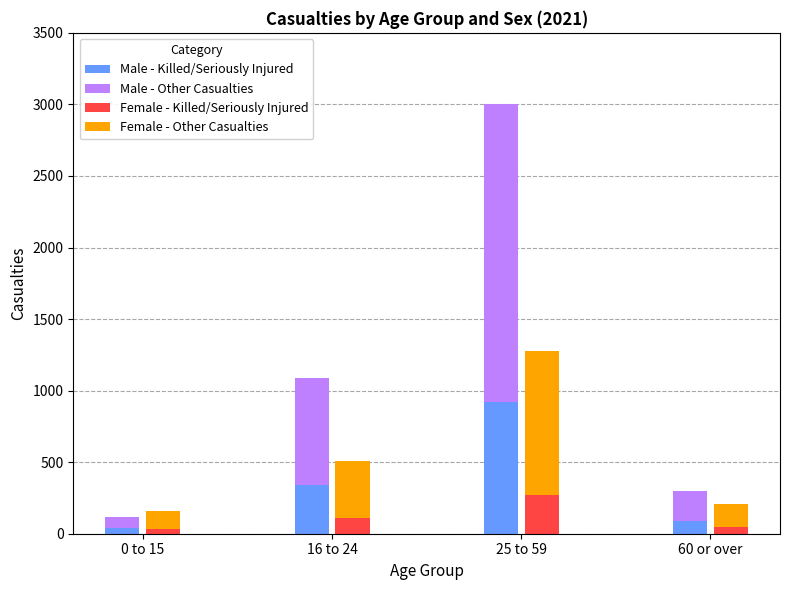

List the labels in order of Female - Killed or Seriously Injured value, largest first.

25 to 59, 16 to 24, 60 or over, 0 to 15